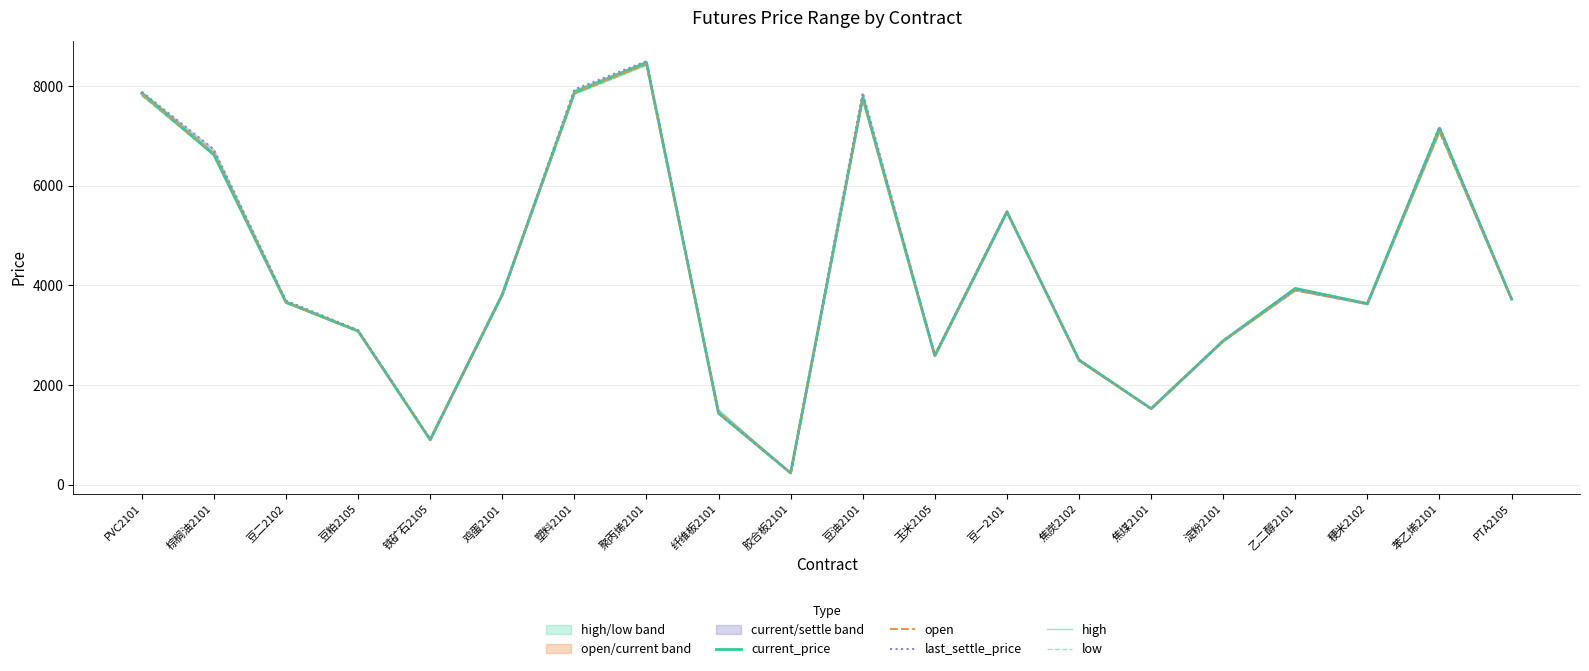

What is the difference between the maximum and minimum values in the open series?

8201.5